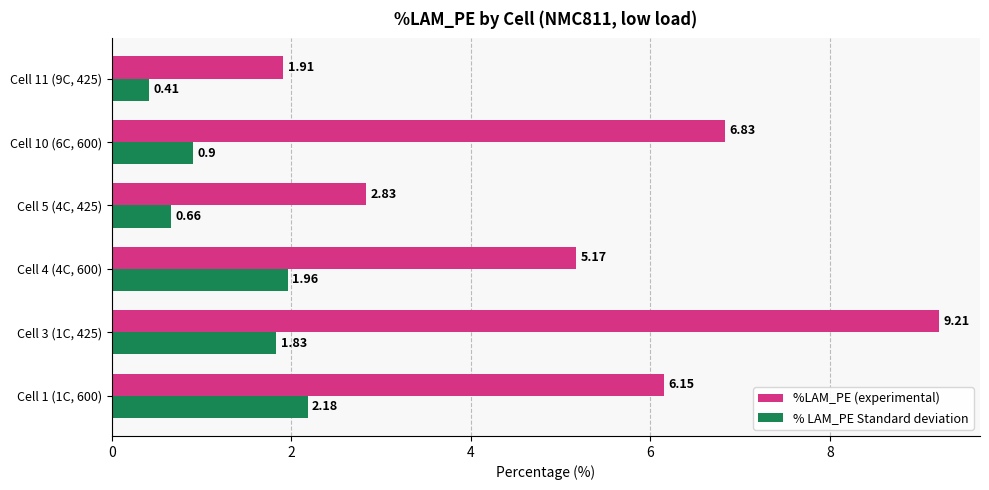

At which category is the sum across all series the highest?

Cell 3 (1C, 425)